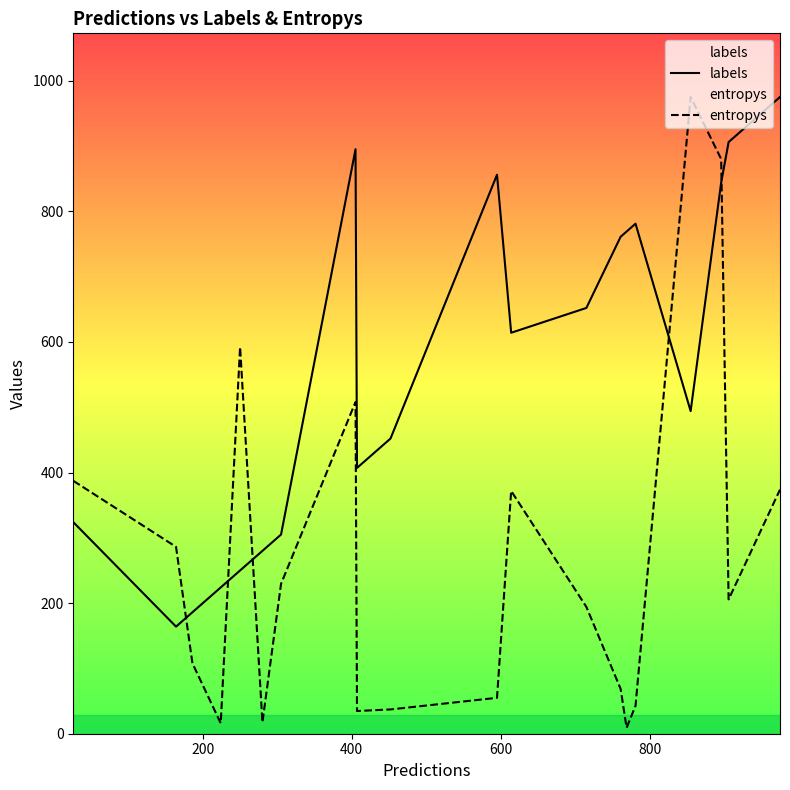

How many data points does each series have?

20